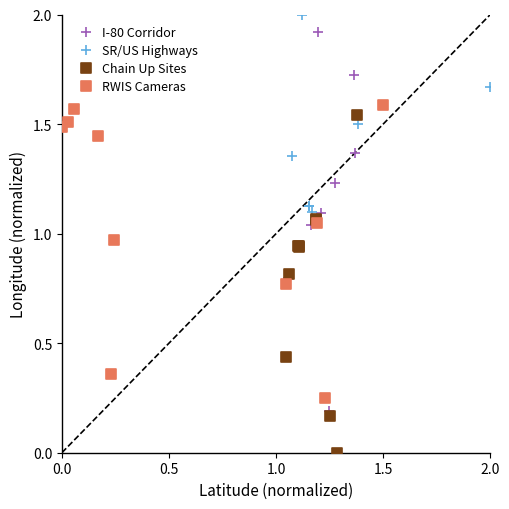

Which series contains the lowest Y value?

Chain Up Sites